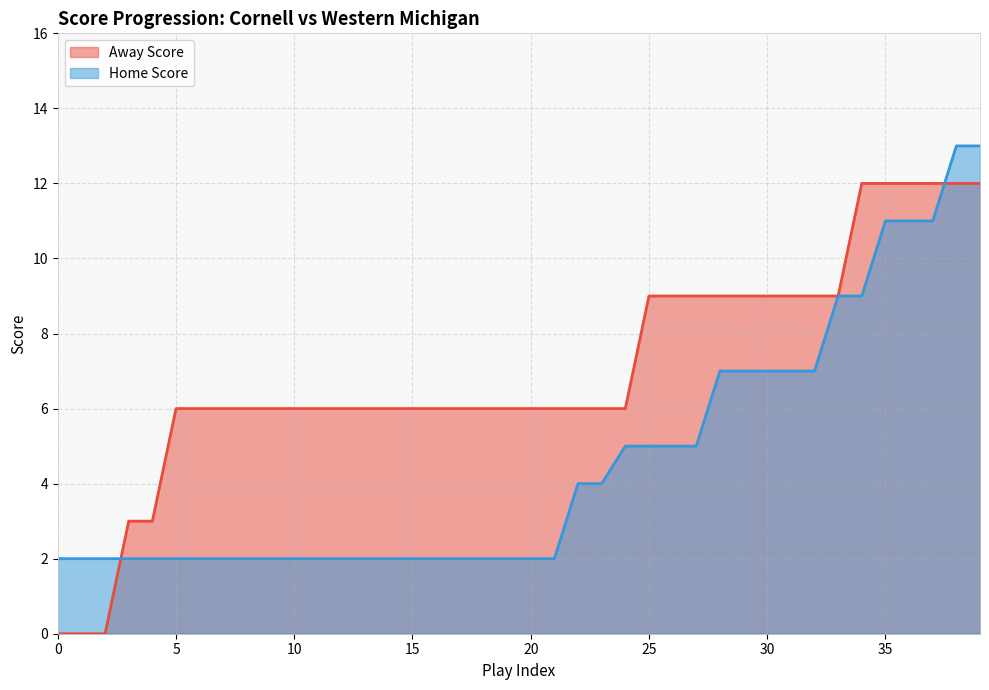

At how many categories does at least one series exceed 11?

6